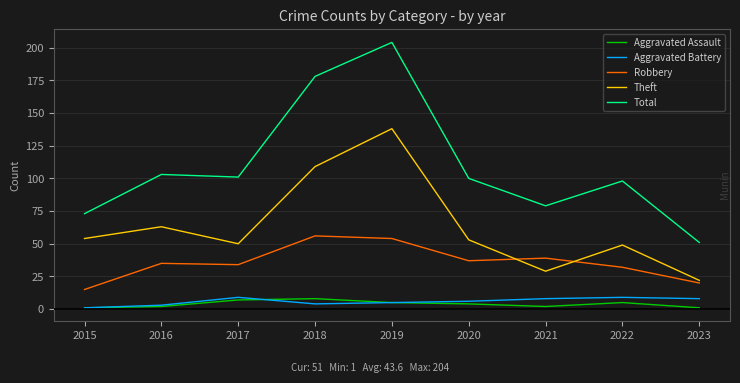

True or false: Total and Theft intersect in this chart.

False